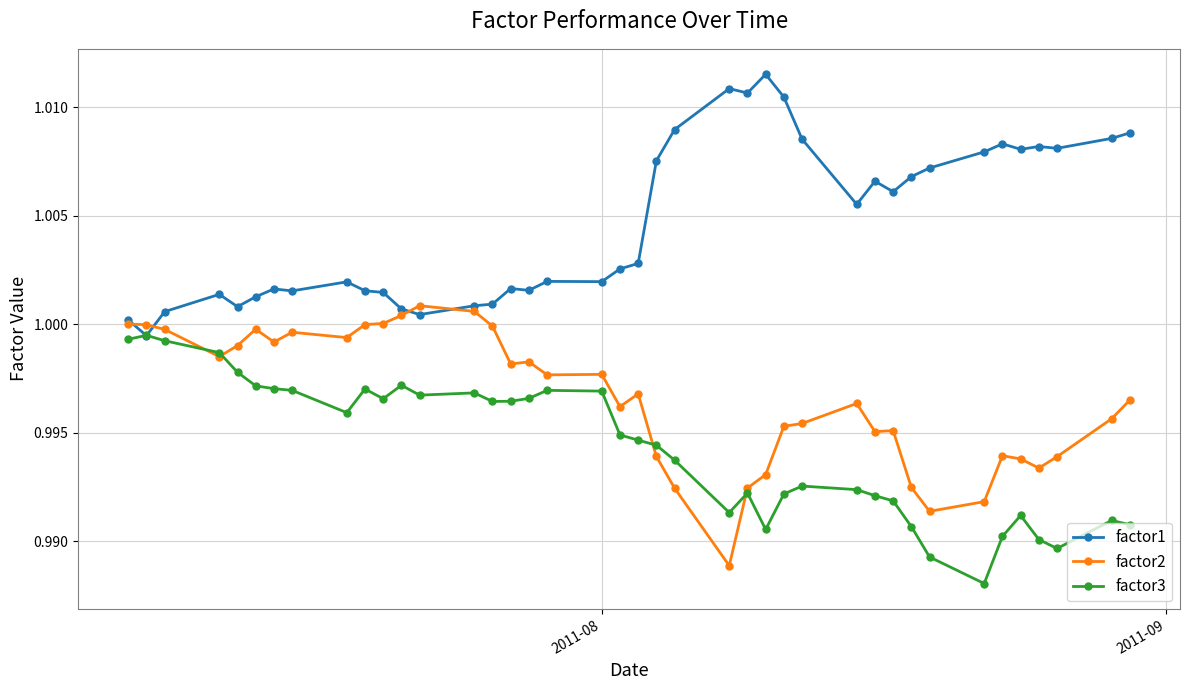

In factor3, how many points are lower than both neighbors (excluding endpoints)?

8